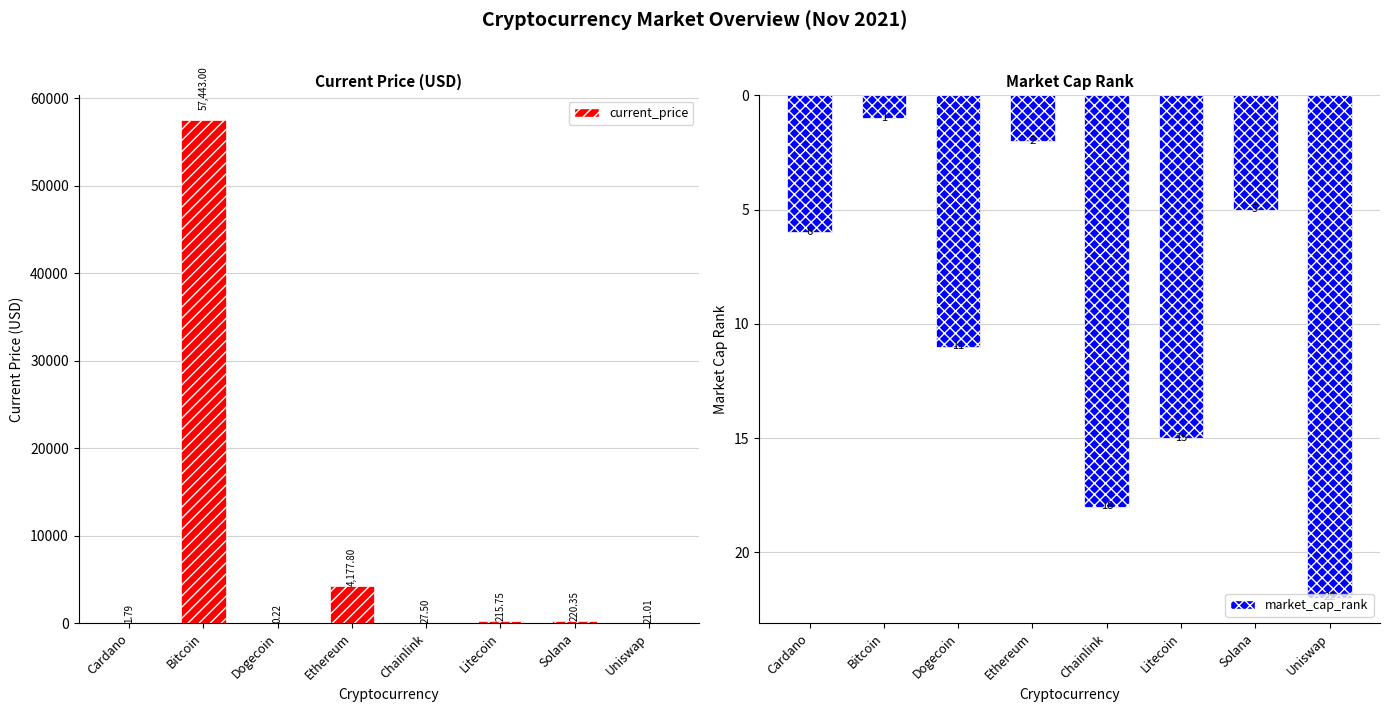

At which label does current_price reach its minimum?

Dogecoin